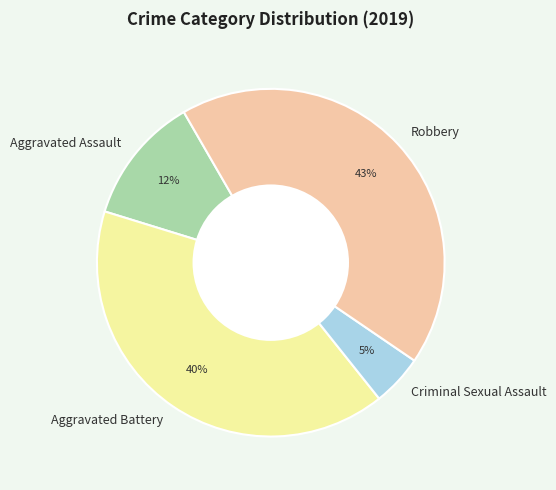

How many segments does this pie chart have?

4